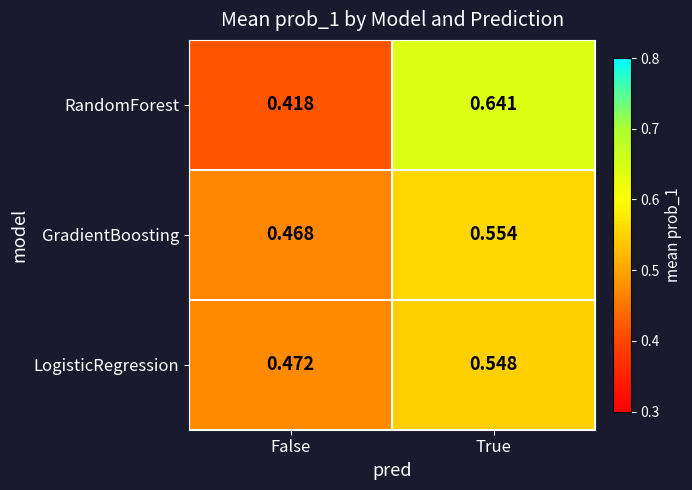

At which category does the chart reach its minimum across all series?

False